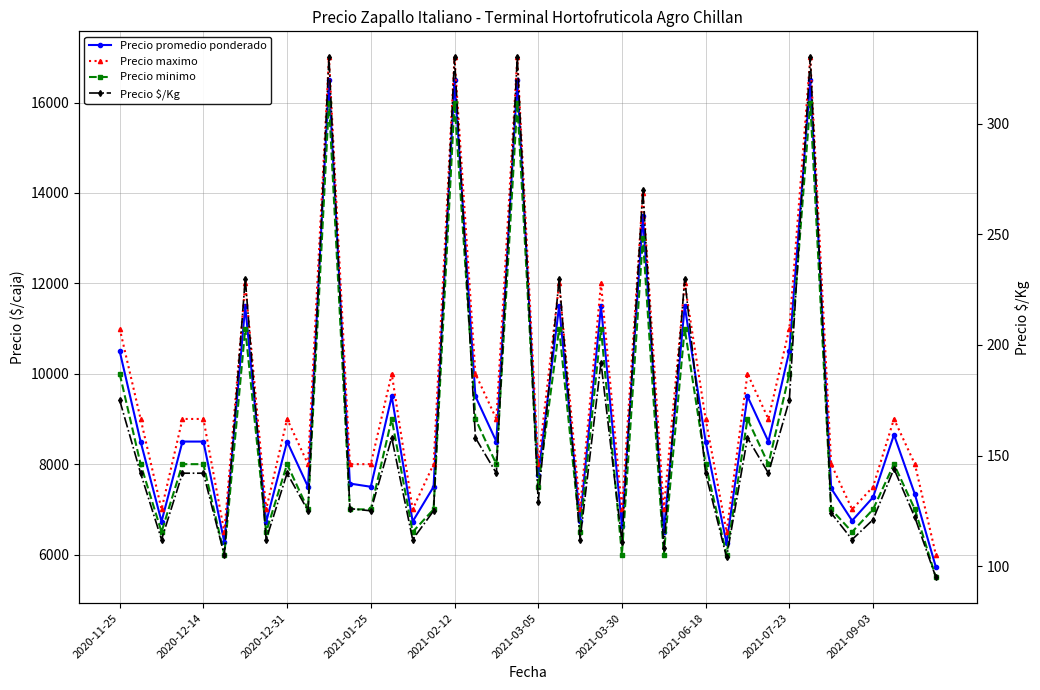

What is the label of the 40th point from the right?

2020-11-25